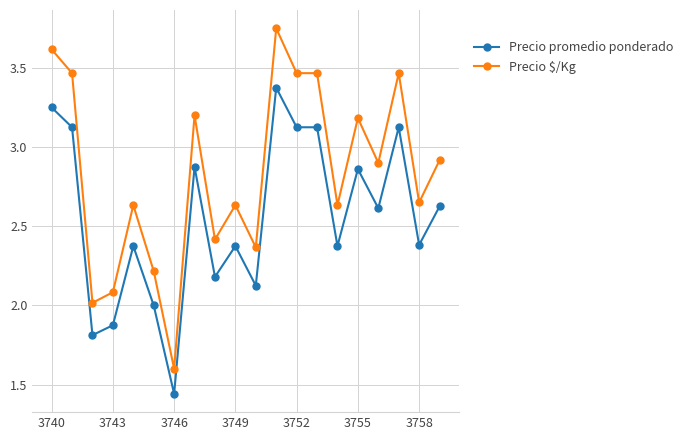

What is the lowest value of the Precio $/Kg series?

1.6